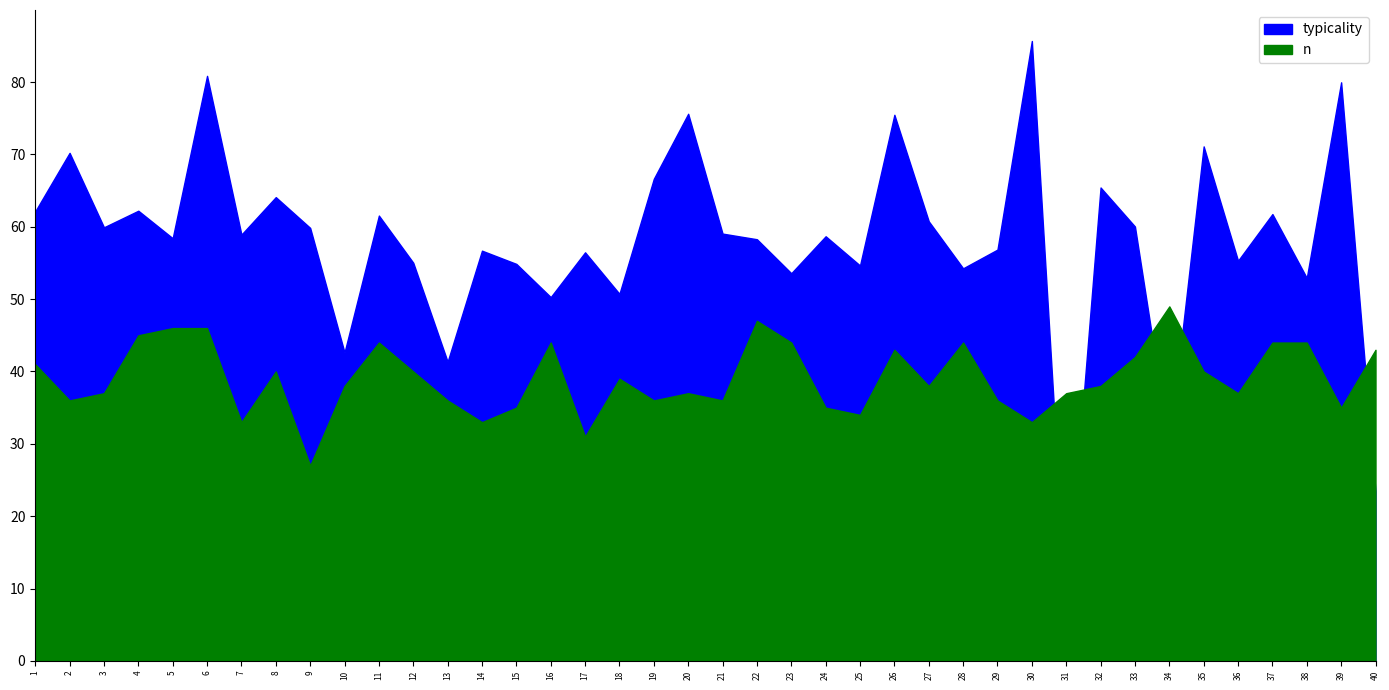

The value of n at 23 is 21.5. True or false?

False